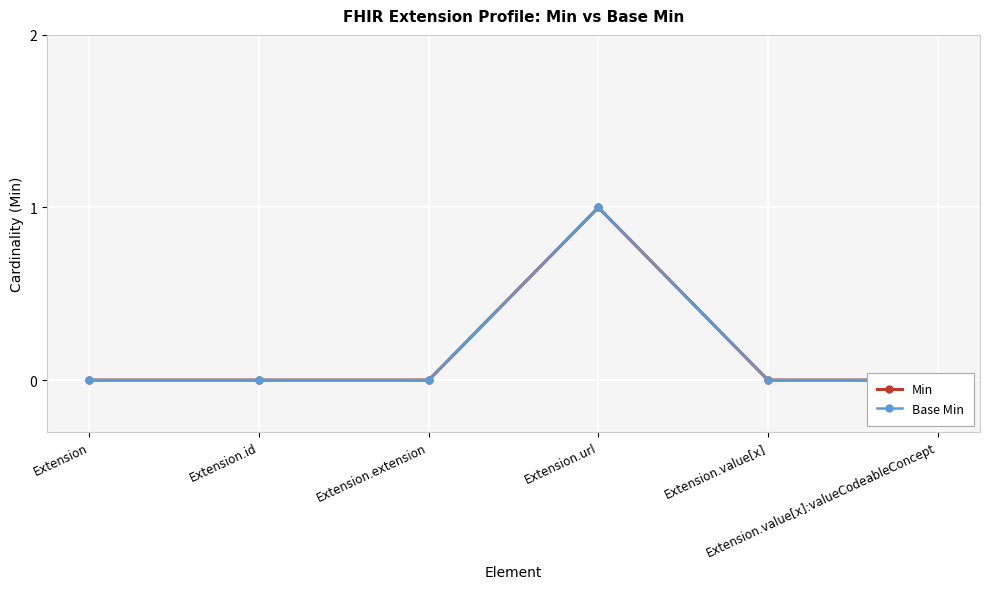

Is it true that Base Min equals 0 at Extension?

True